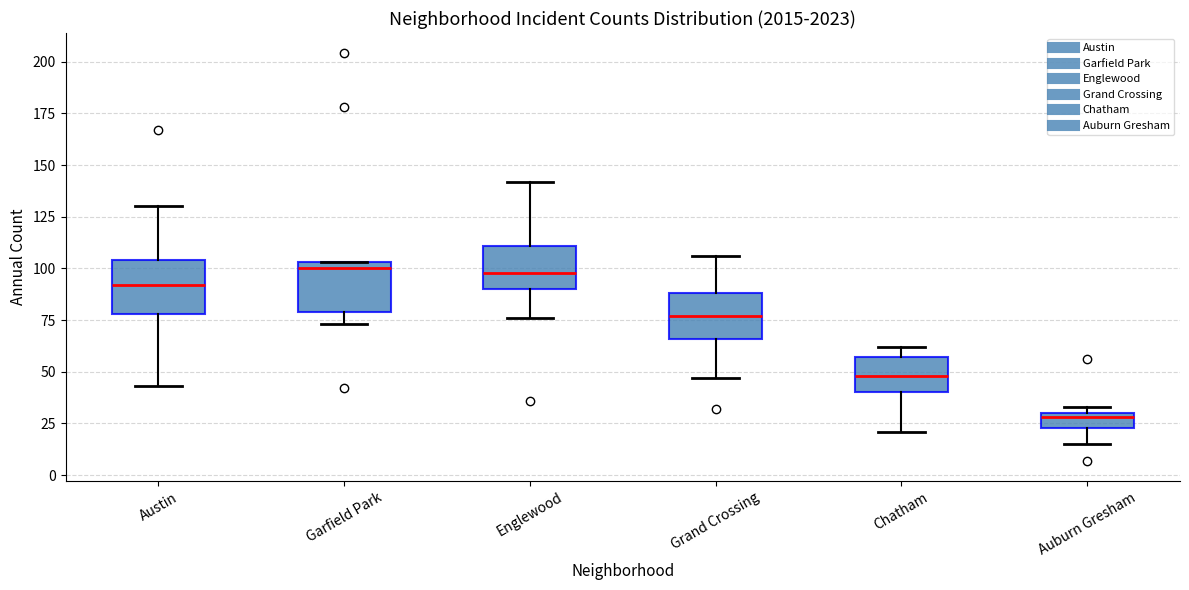

Where does the lower whisker of the box for Auburn Gresham end on the y-axis? The values are not printed on the chart, so give them approximately, as read against the axis.

15